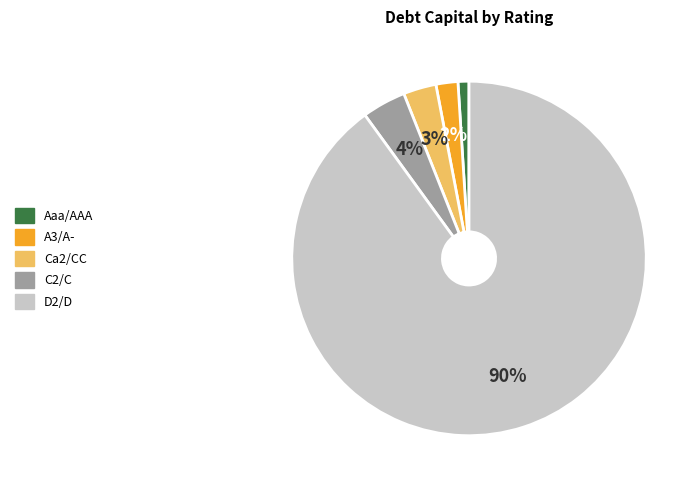

What is the smallest slice in the pie chart?

Aaa/AAA